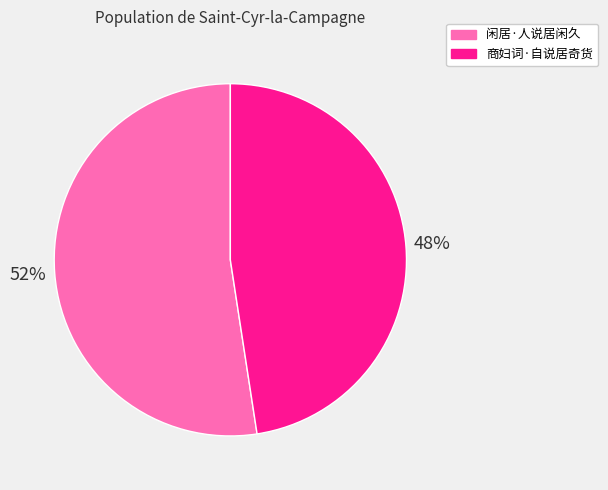

What percentage is the 商妇词·自说居奇货 slice, to the nearest percent?

48%